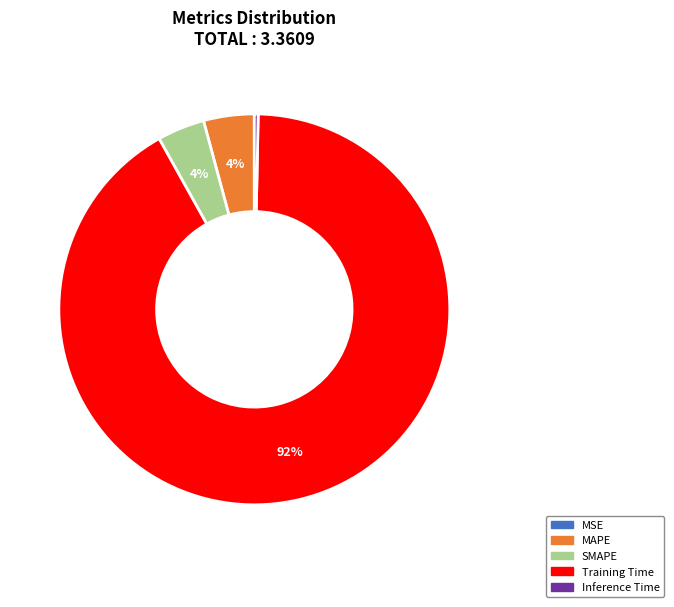

Is there a majority slice in this chart?

Yes